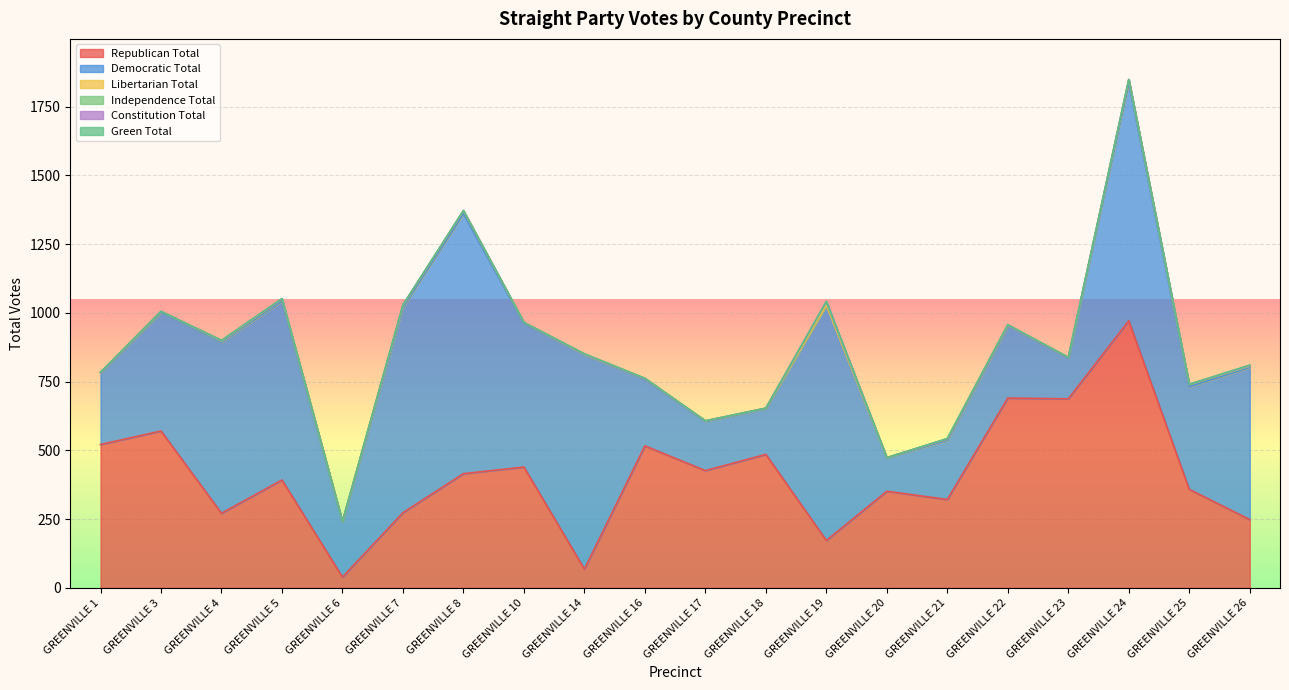

At which label is Independence Total closest to 6?

GREENVILLE 1